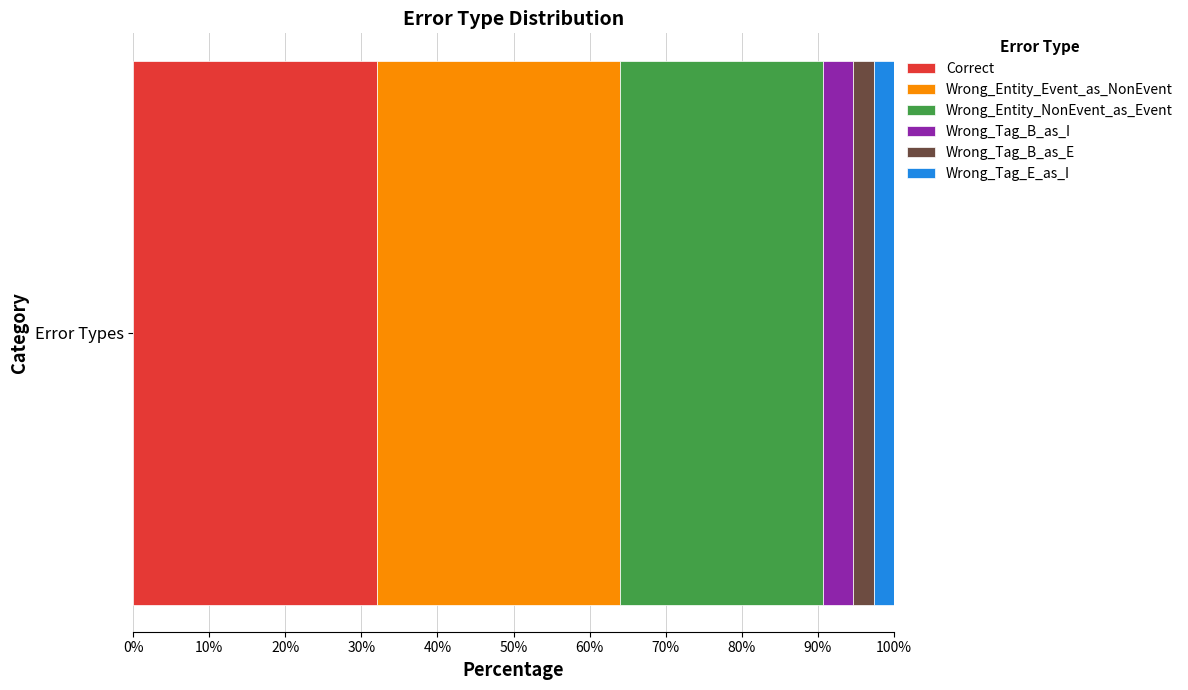

List the labels in order of Correct value, smallest first.

Error Types